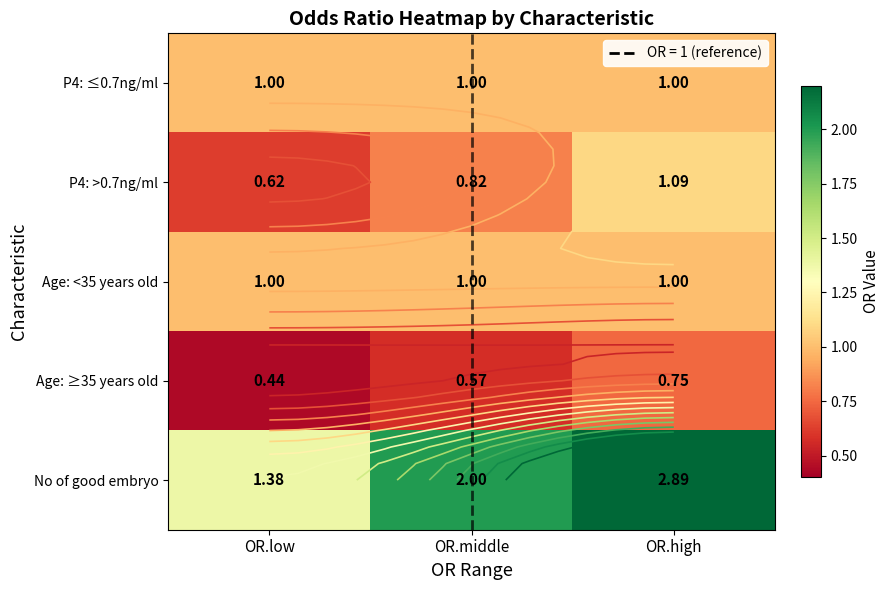

Is it true that Age: ≥35 years old equals 0.2 at OR.low?

False